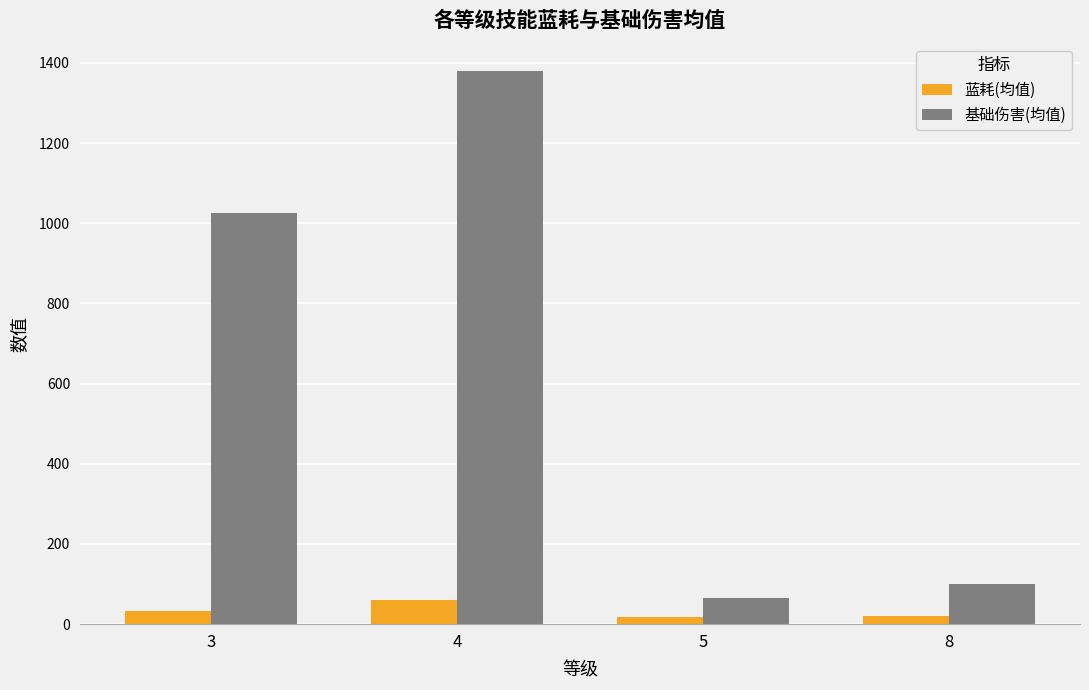

Which series has the widest spread of values?

基础伤害(均值)